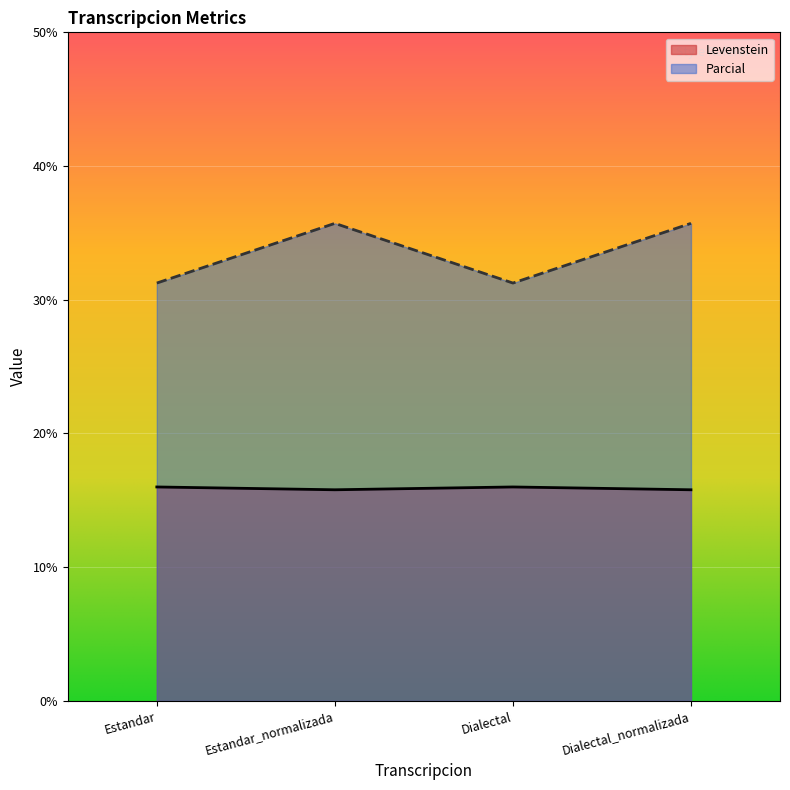

True or false: Levenstein has a value of 15.8 at Estandar_normalizada.

True